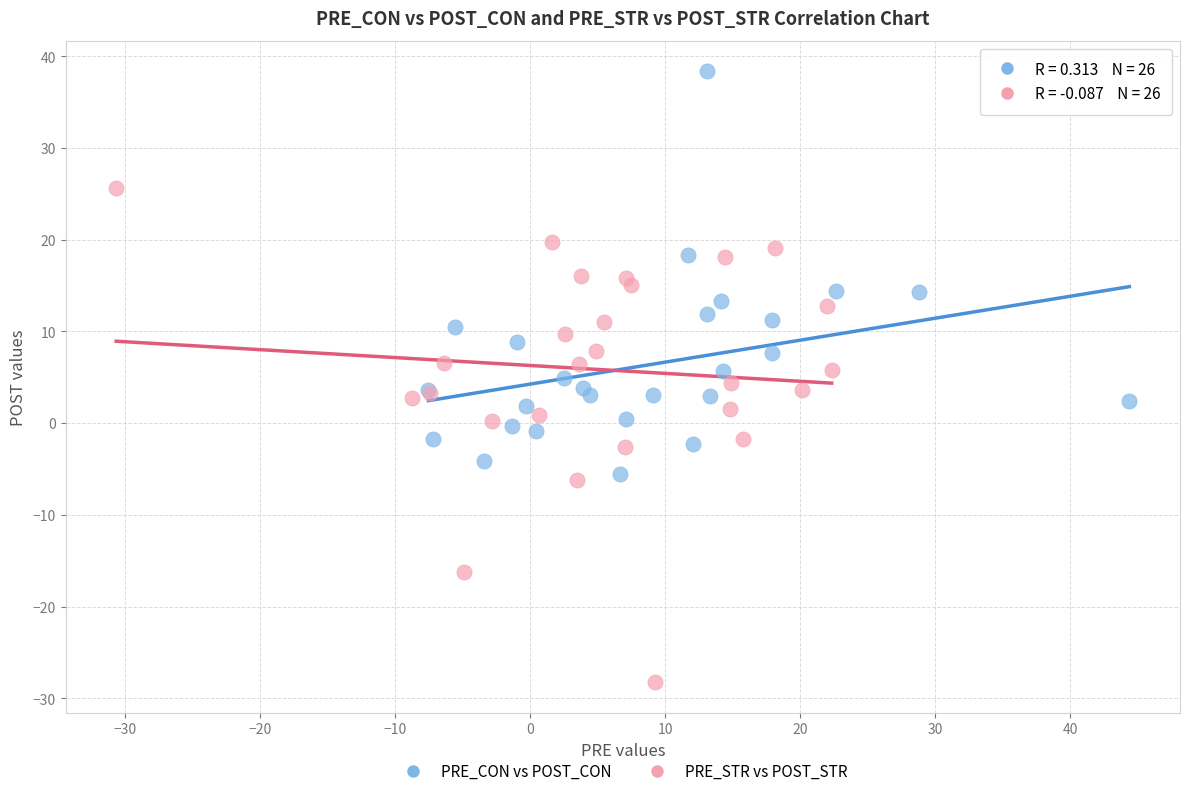

Which series has the widest spread of Y values?

PRE_STR vs POST_STR